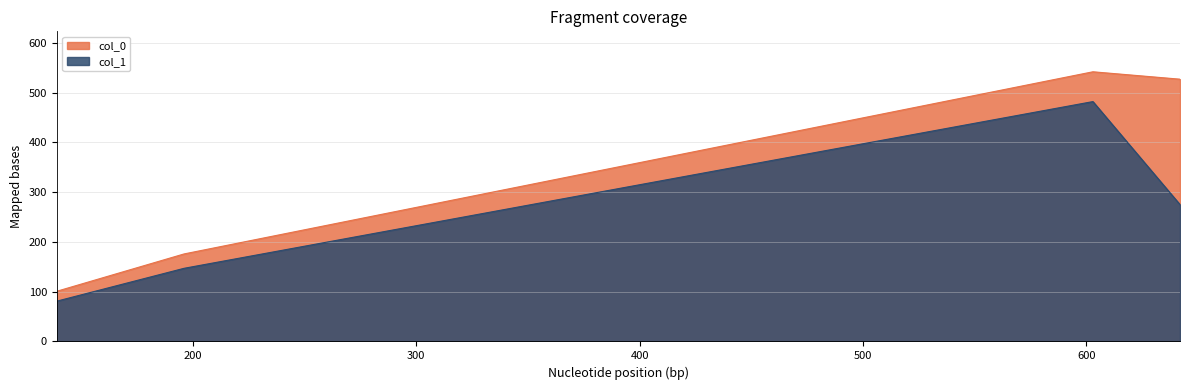

Count the number of categories in the chart.

4